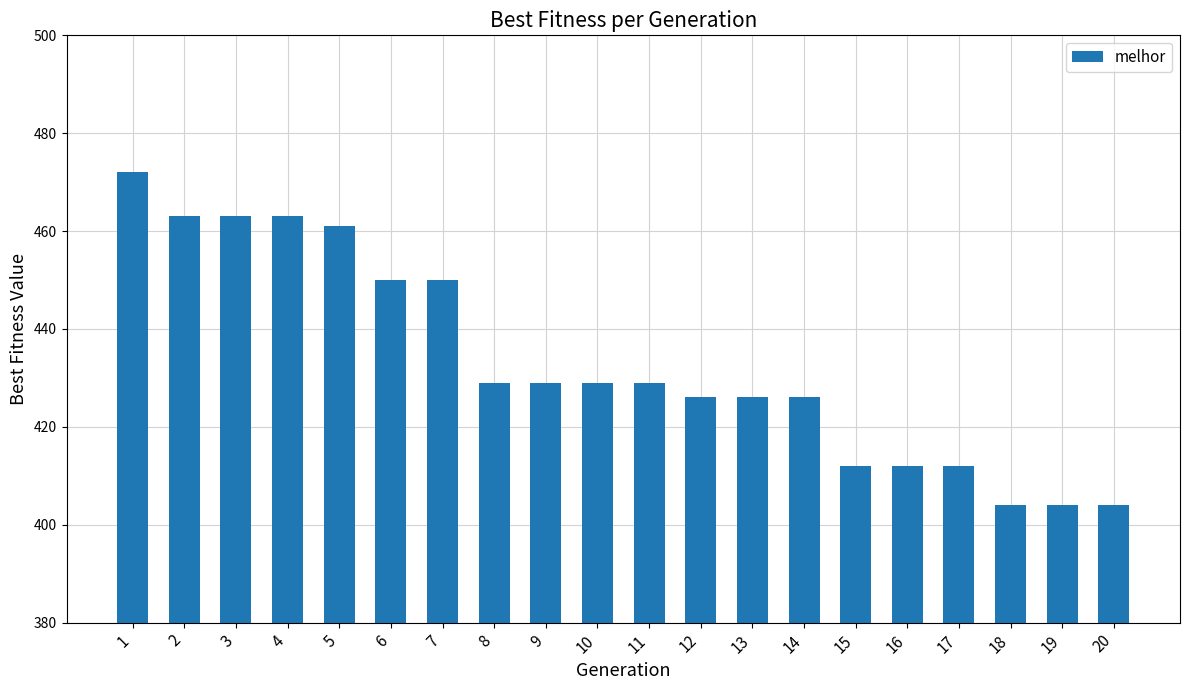

Approximately how many times larger is the value at 17 compared to 16?

1.0